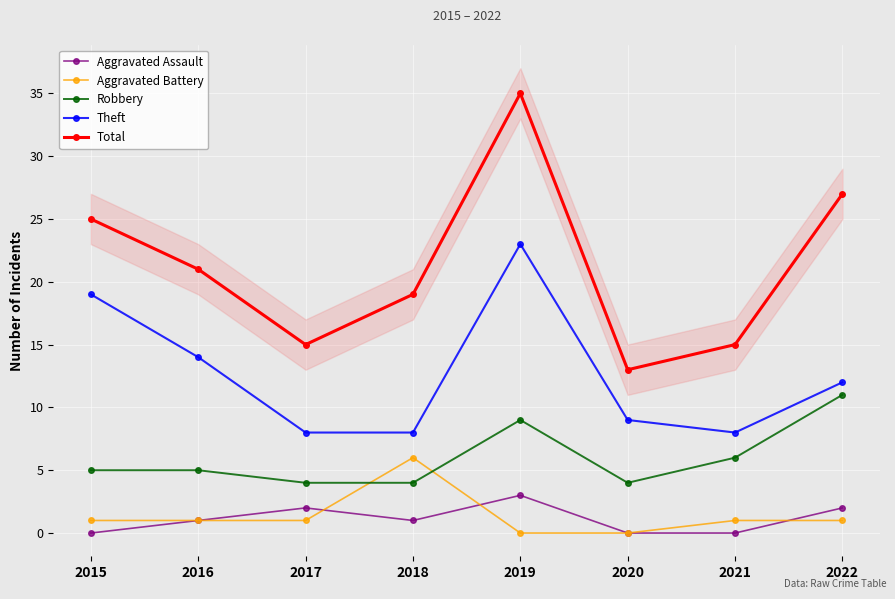

How many times do Robbery and Aggravated Battery cross each other?

2